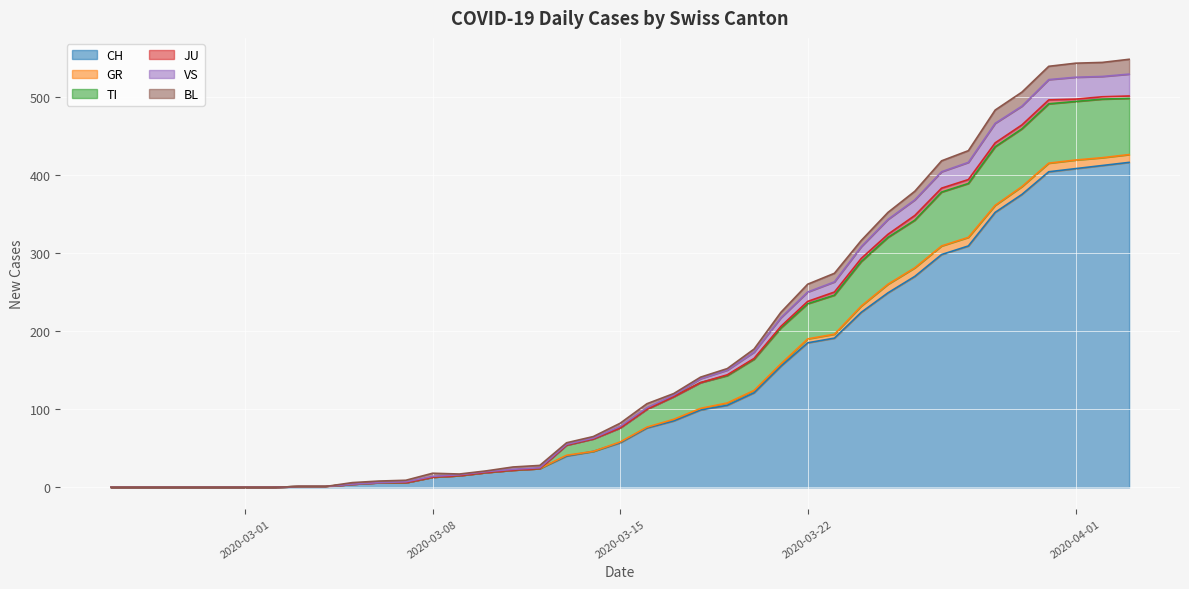

Which label corresponds to the smallest value in the chart?

2020-02-25